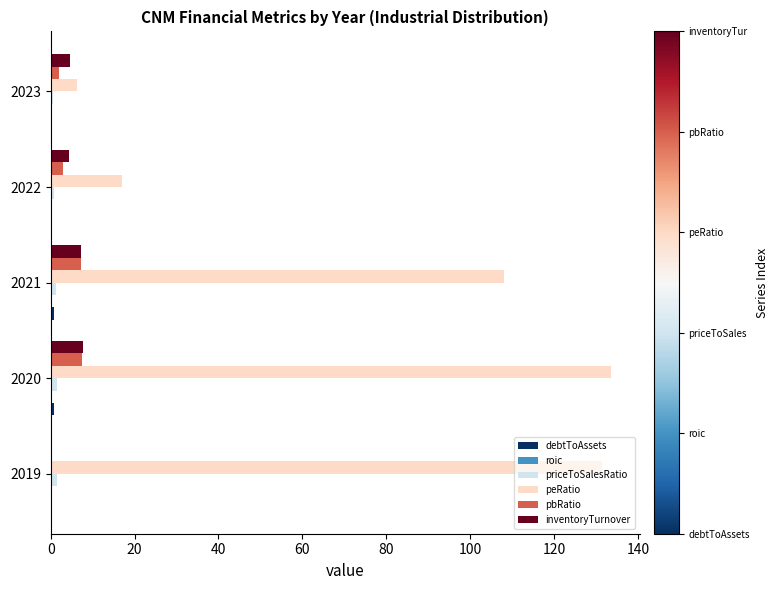

Between 2020 and 2022, which series saw the biggest shift?

peRatio